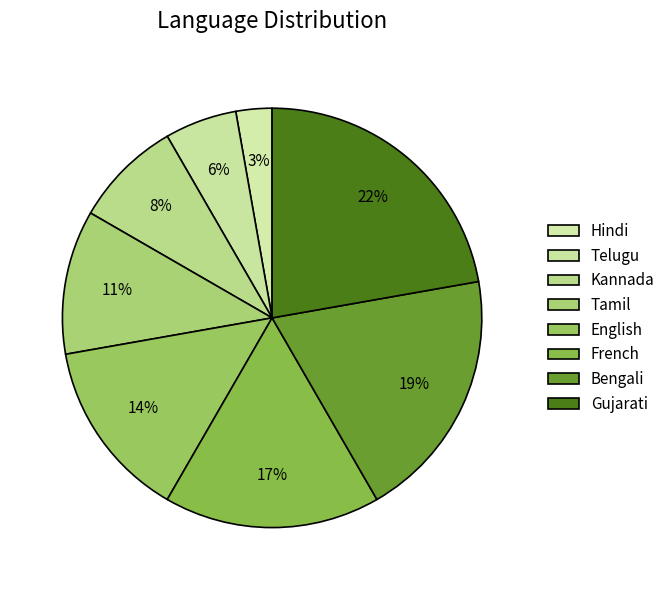

How many segments does this pie chart have?

8